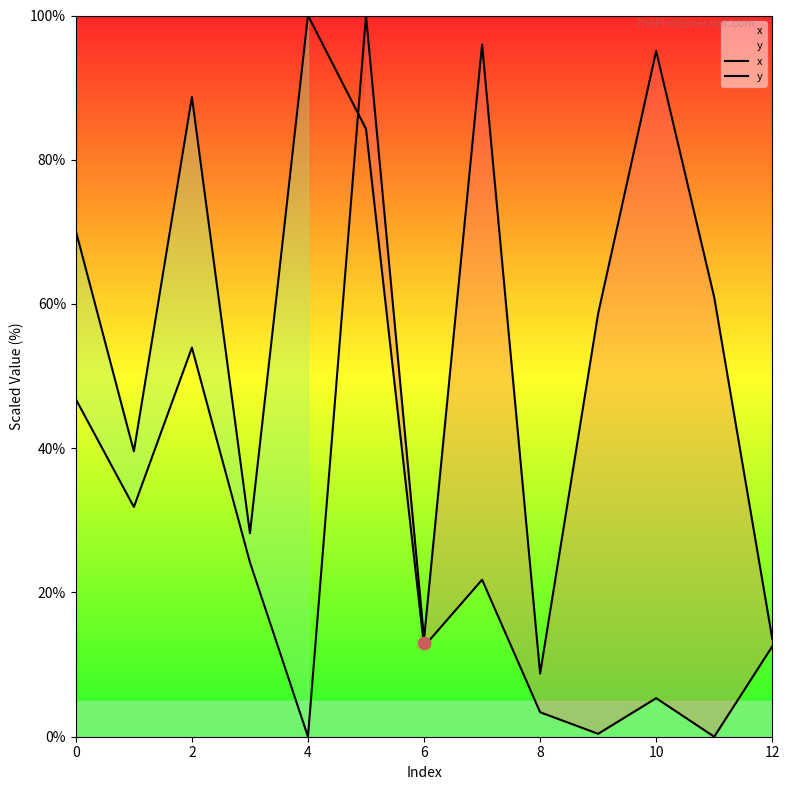

Which series has the largest total across all categories?

x